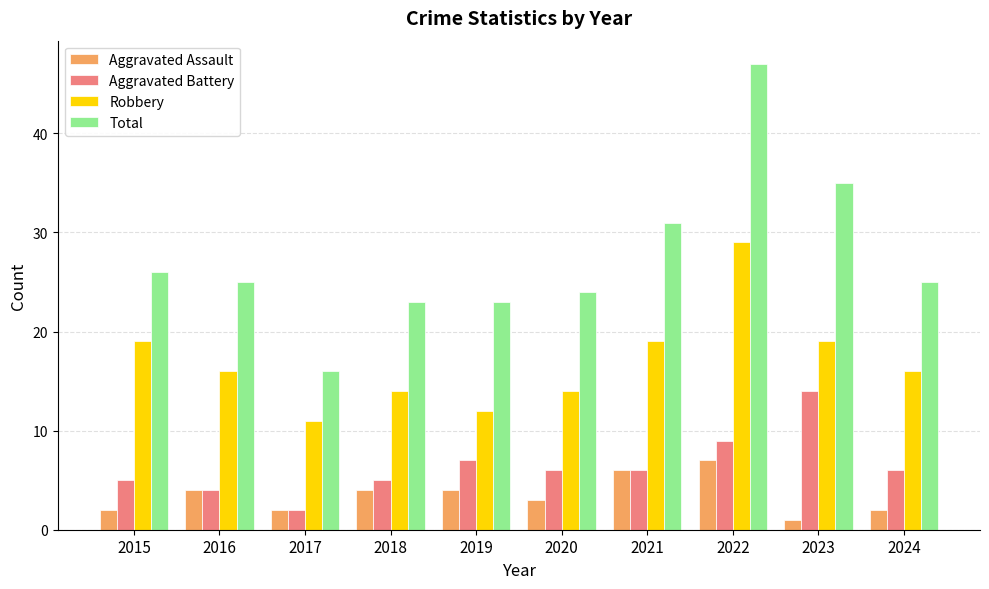

How many bars are there in each group?

4